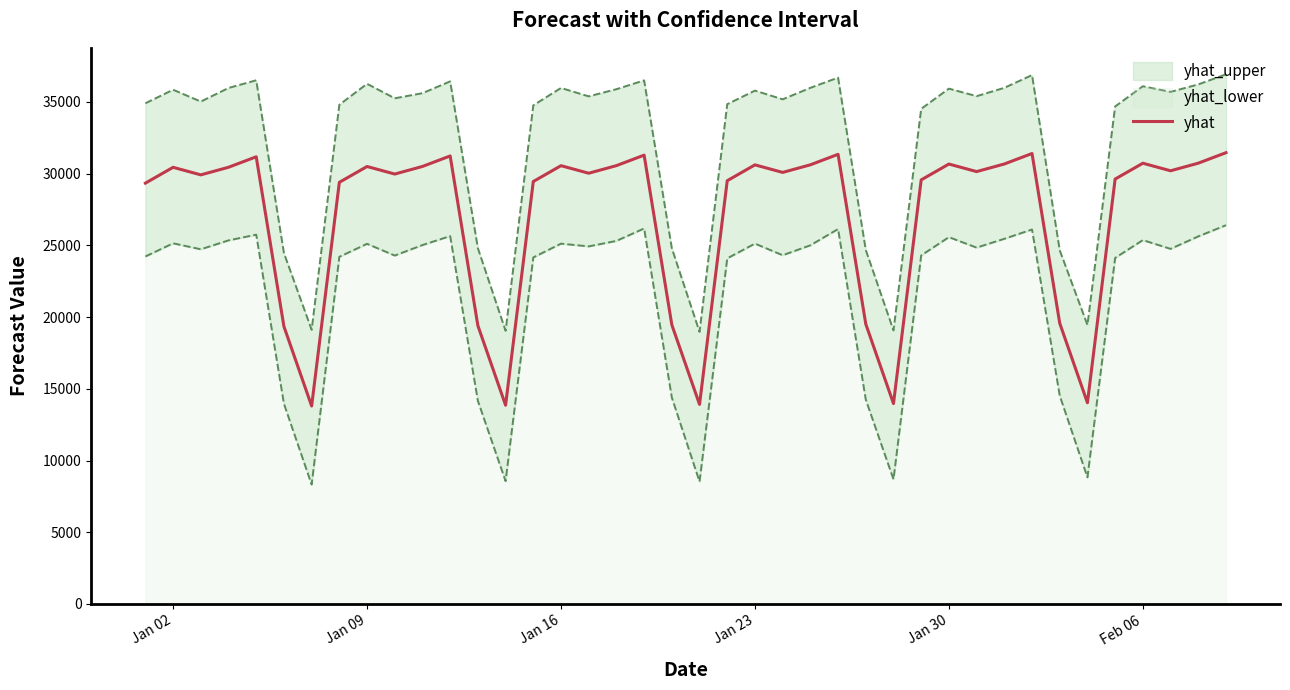

True or false: there are more than 2 points higher than both neighbors.

True